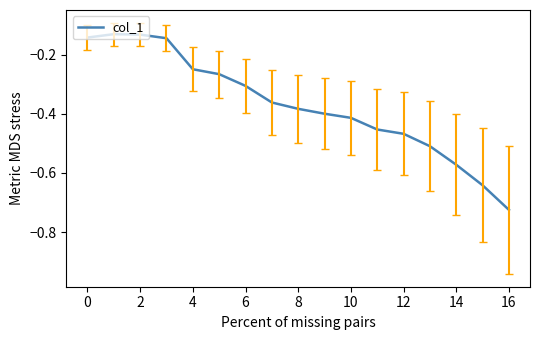

At which category does the chart reach its minimum across all series?

16